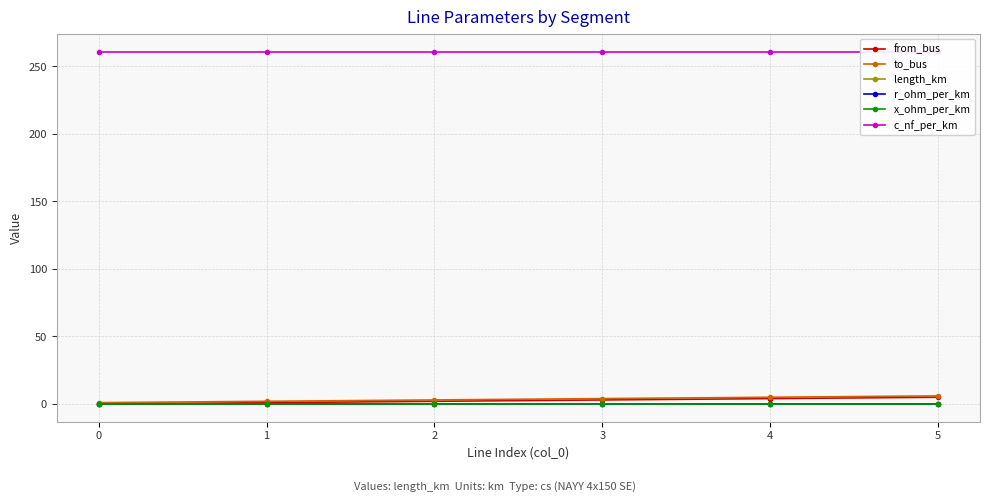

What is the sum of all length_km values?

0.1